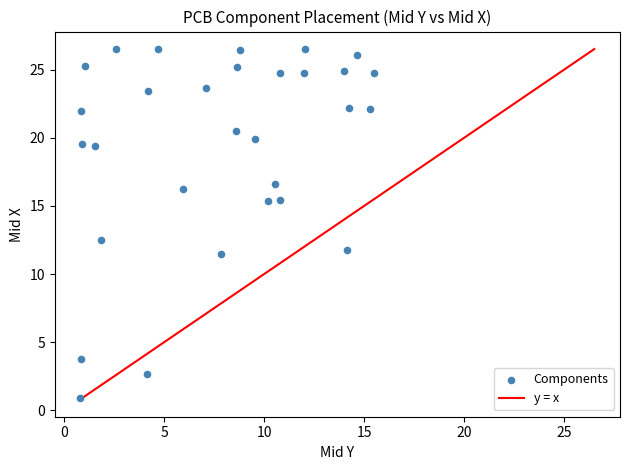

What is the range of Y values (max minus min)?

25.6